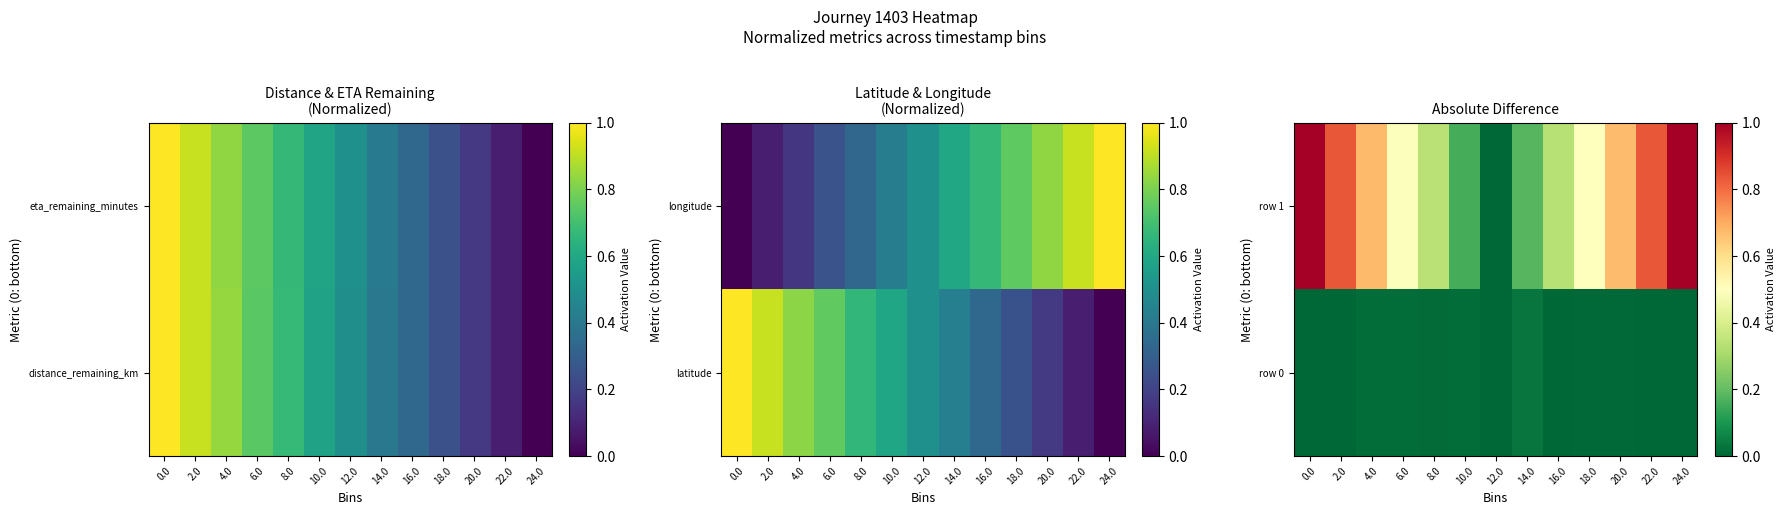

How many categories are shown in the chart?

13